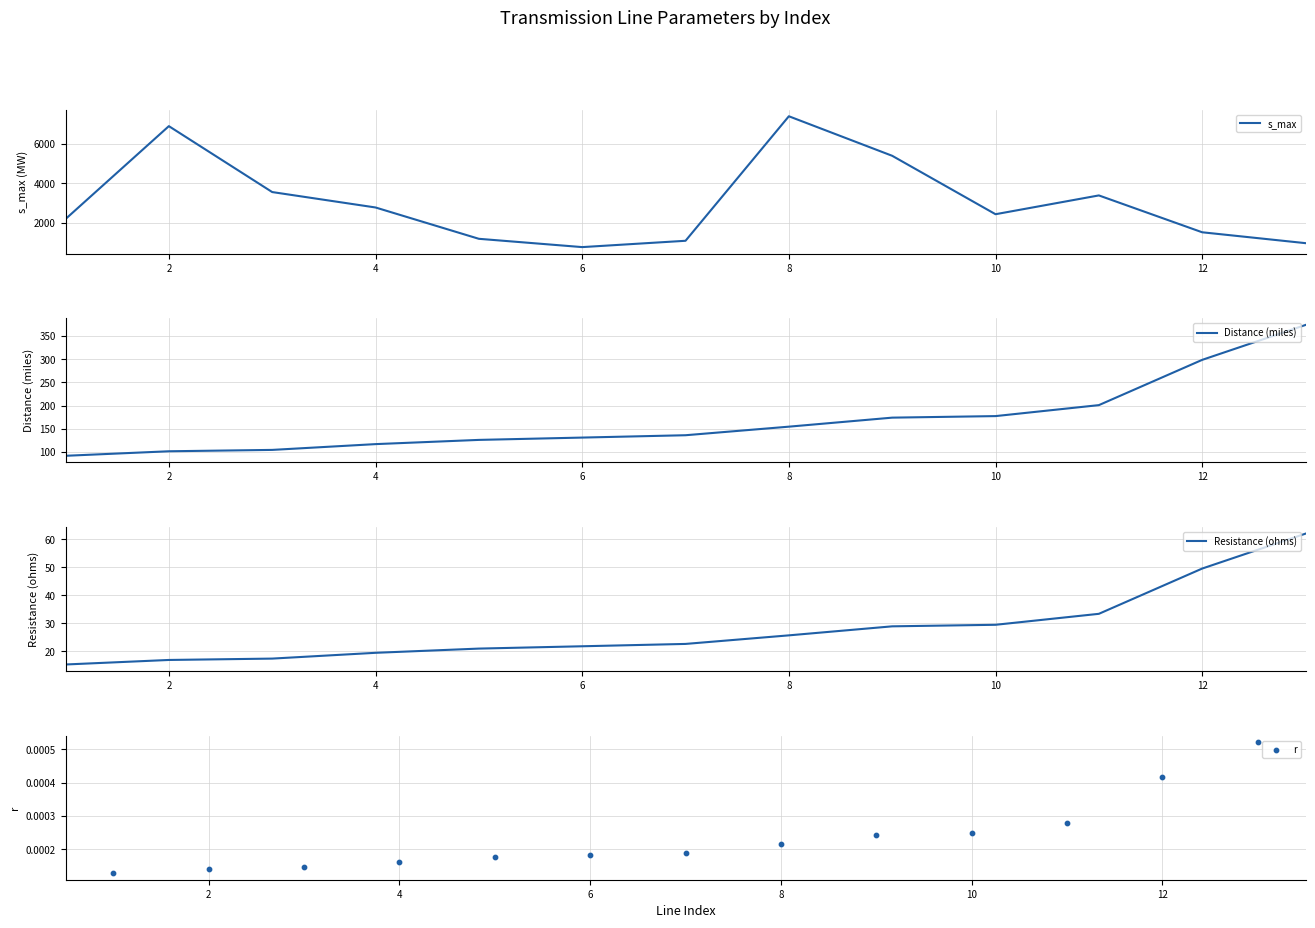

What is the lowest value of the s_max series?

780